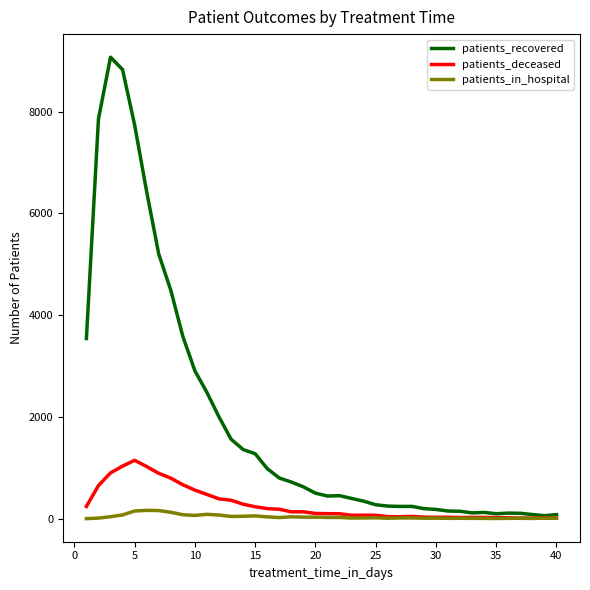

Which series has the largest total across all categories?

patients_recovered